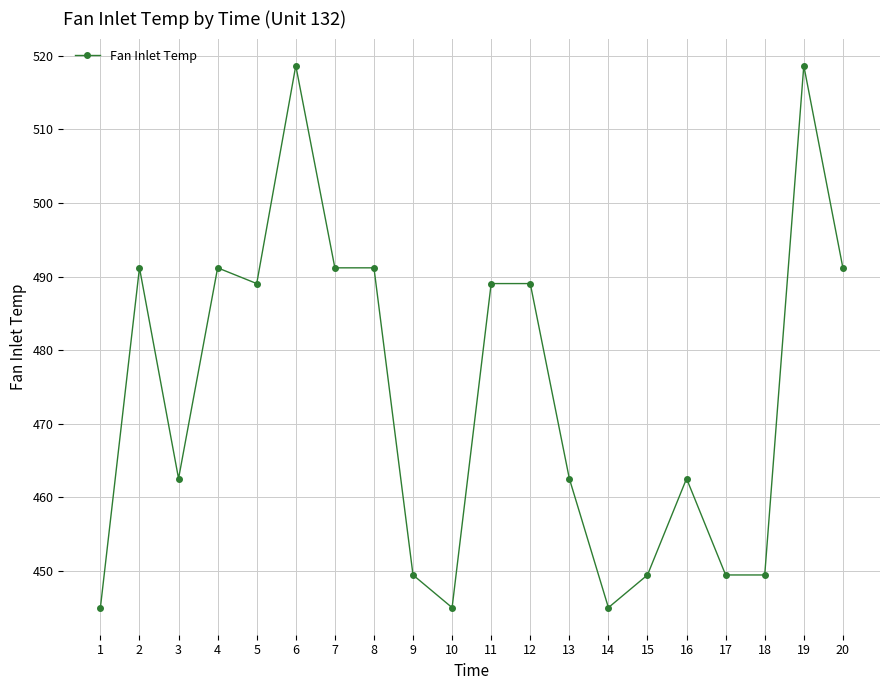

Reading right to left, list all the values displayed in this chart.

20=491.2	19=518.7	18=449.4	17=449.4	16=462.5	15=449.4	14=445.0	13=462.5	12=489.1	11=489.1	10=445.0	9=449.4	8=491.2	7=491.2	6=518.7	5=489.1	4=491.2	3=462.5	2=491.2	1=445.0